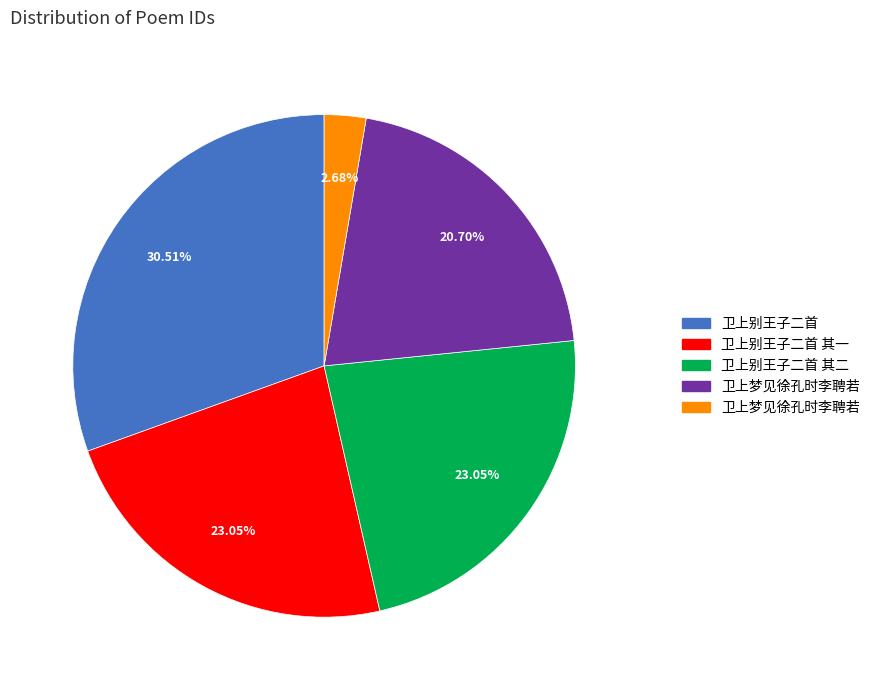

How many segments does this pie chart have?

5